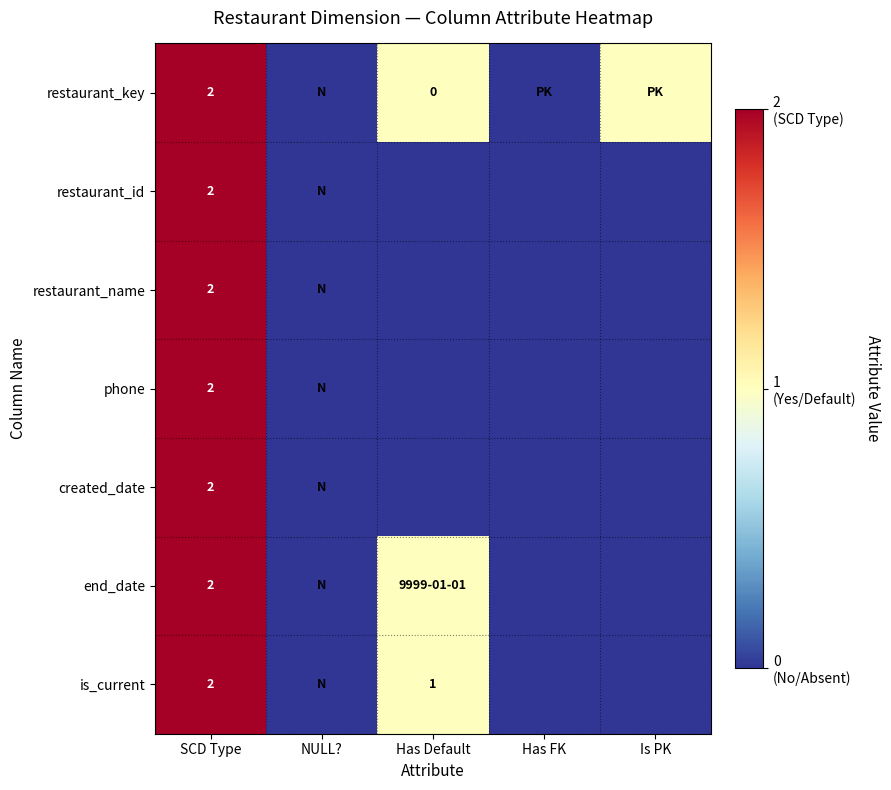

How many data points in restaurant_key are above 1?

1